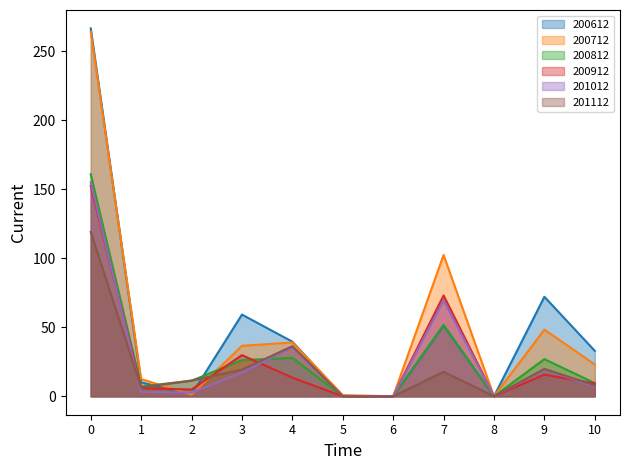

How many data points does each series have?

11